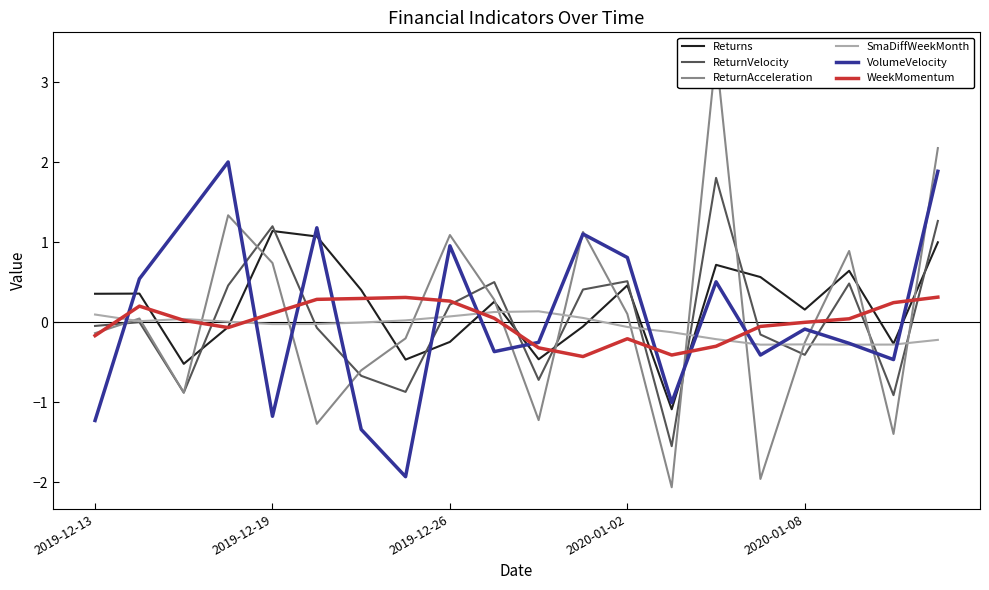

What is the approximate value of WeekMomentum at 2019-12-13?

-0.2